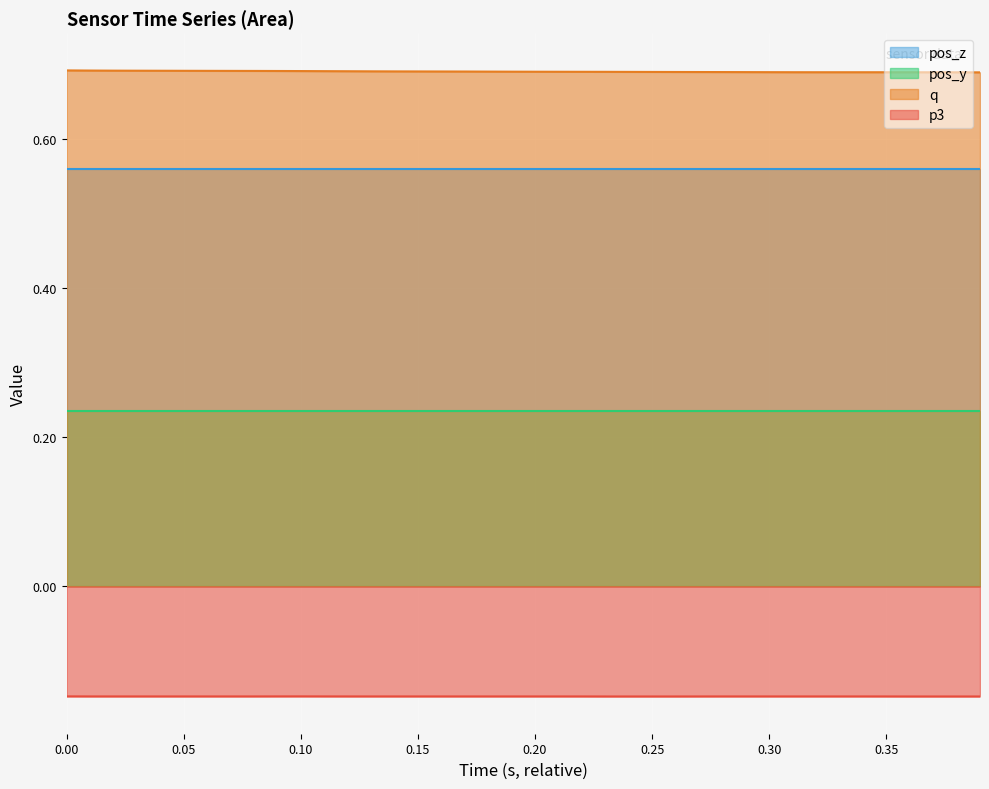

Which series has the largest total across all categories?

q